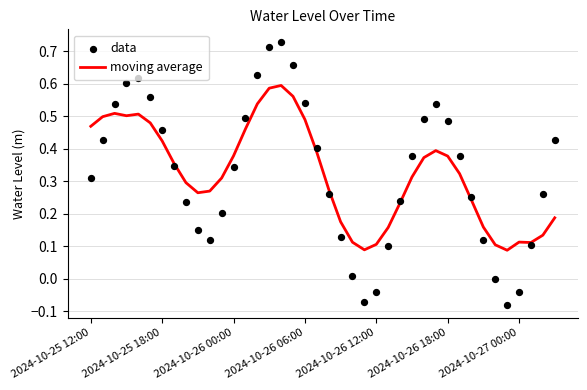

At which category is the sum across all series the highest?

16